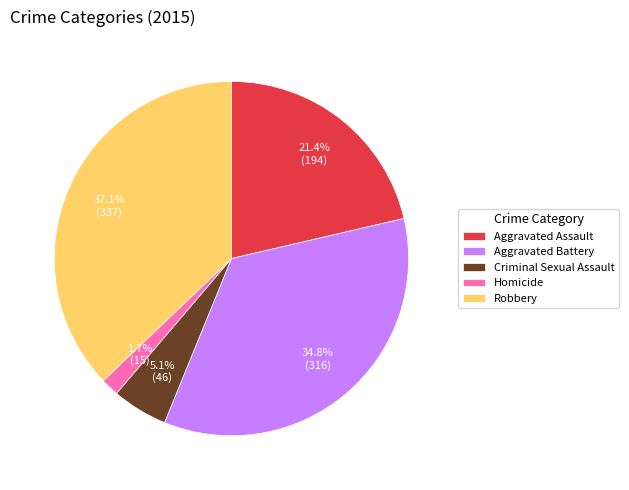

Rank the categories by value from highest to lowest.

Robbery, Aggravated Battery, Aggravated Assault, Criminal Sexual Assault, Homicide